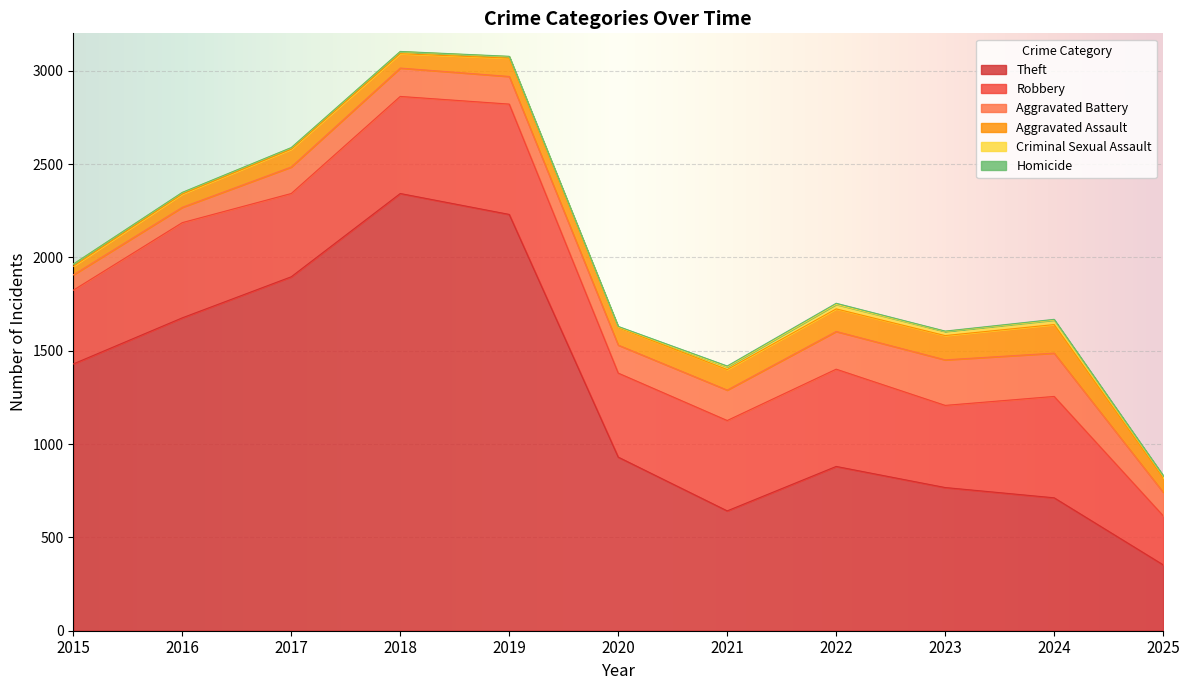

At which category is the sum across all series the highest?

2018